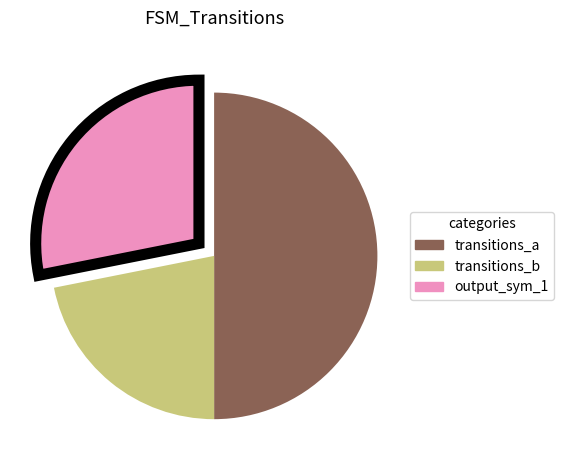

How many segments does this pie chart have?

3